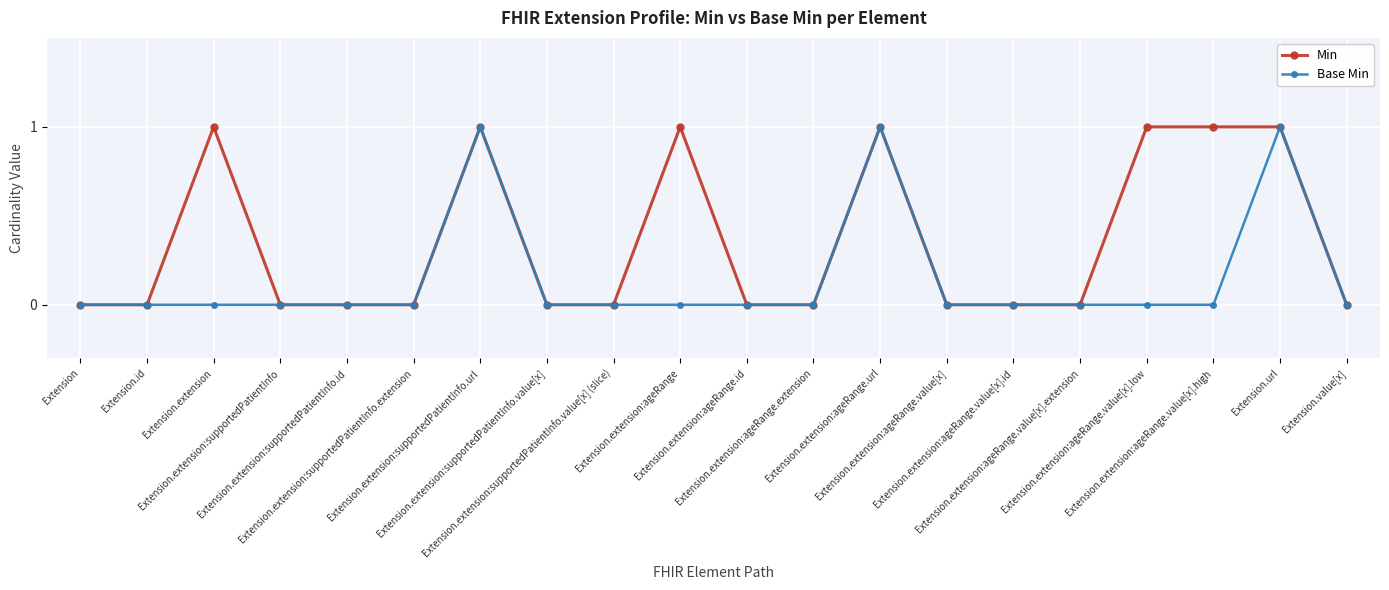

Which series has the largest total across all categories?

Min